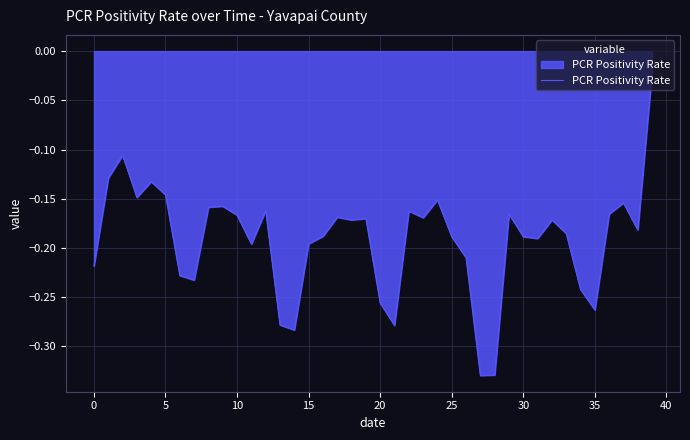

Does the chart have visible grid lines?

Yes